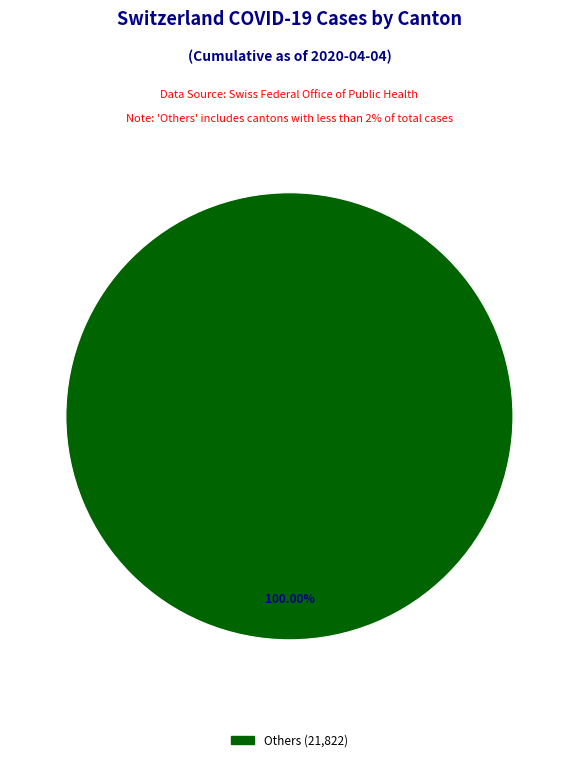

Is there a majority slice in this chart?

Yes